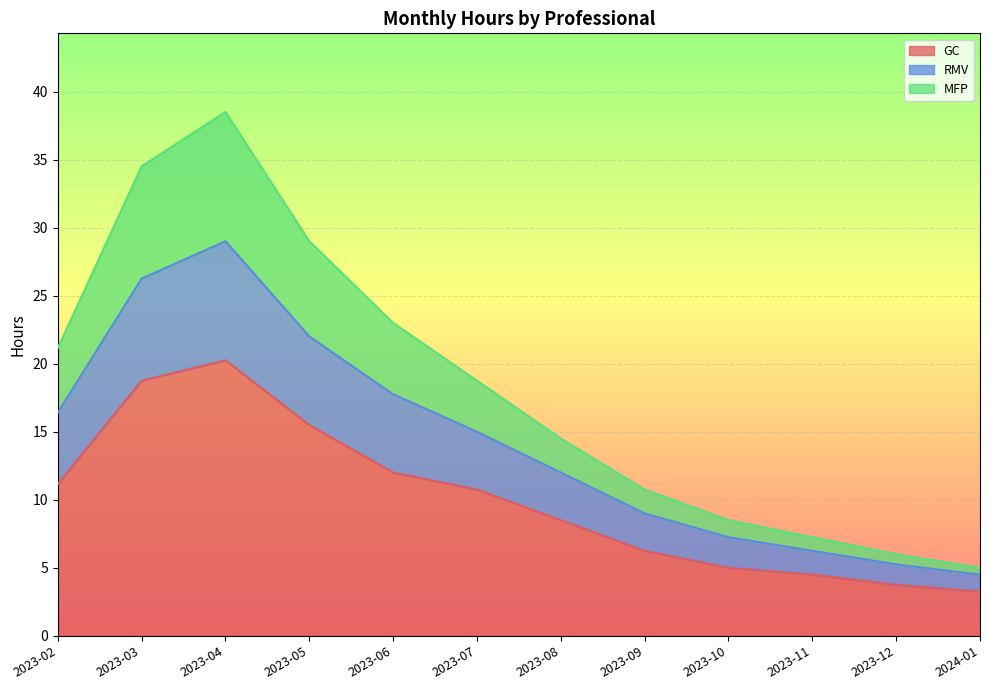

What is the label of the 8th point from the left?

2023-09